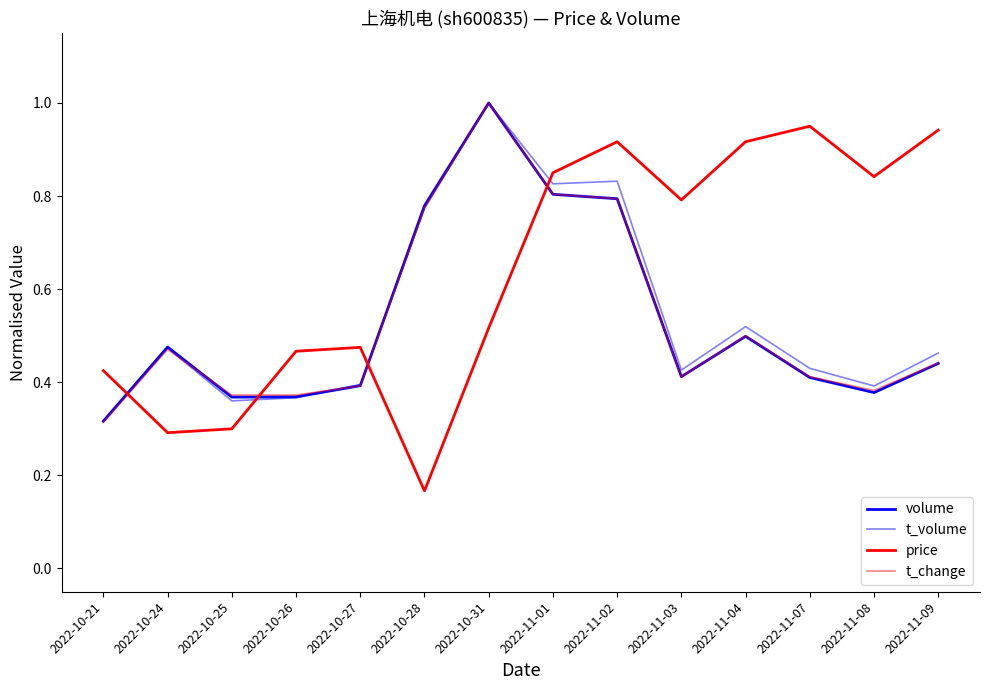

What is the total value across all series at 2022-10-27?

1.7